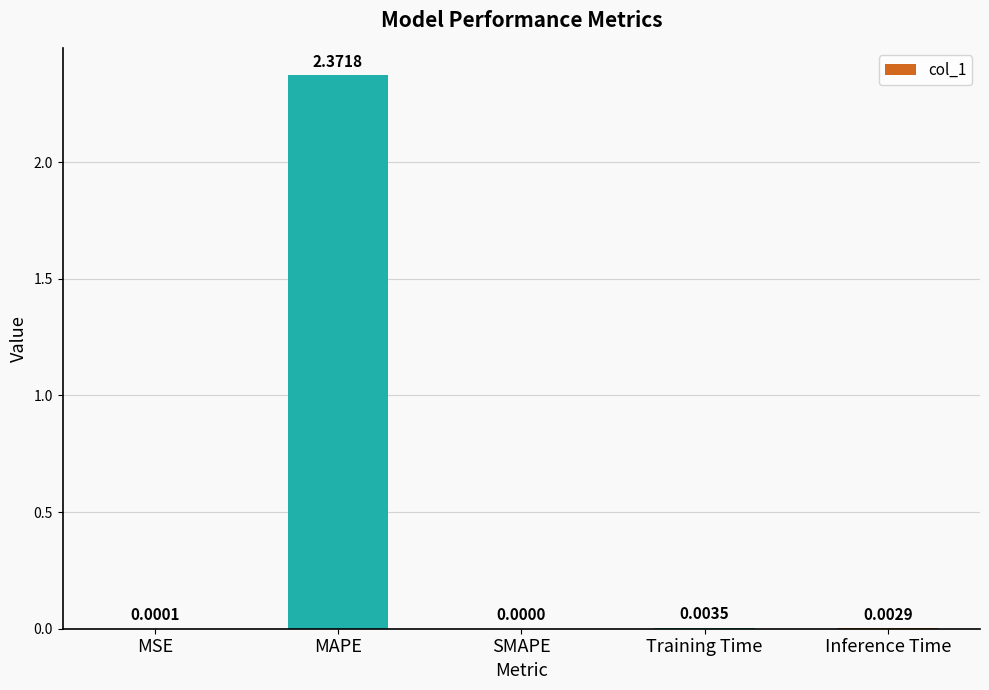

Which has a higher value, MAPE or MSE?

MAPE